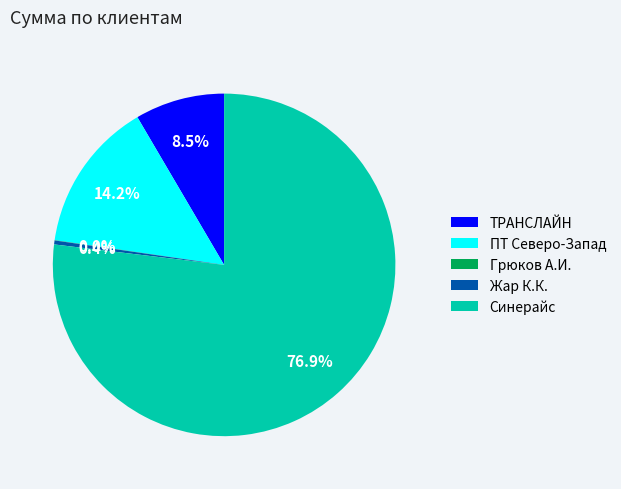

What is the majority slice?

Синерайс